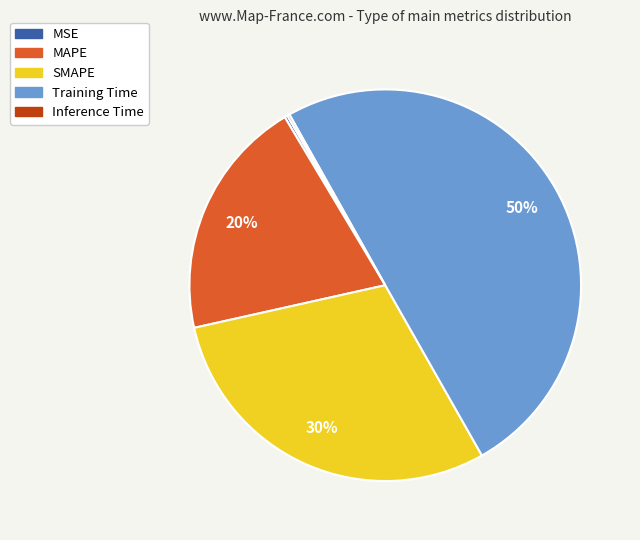

Does MAPE account for over 50% of the chart?

No